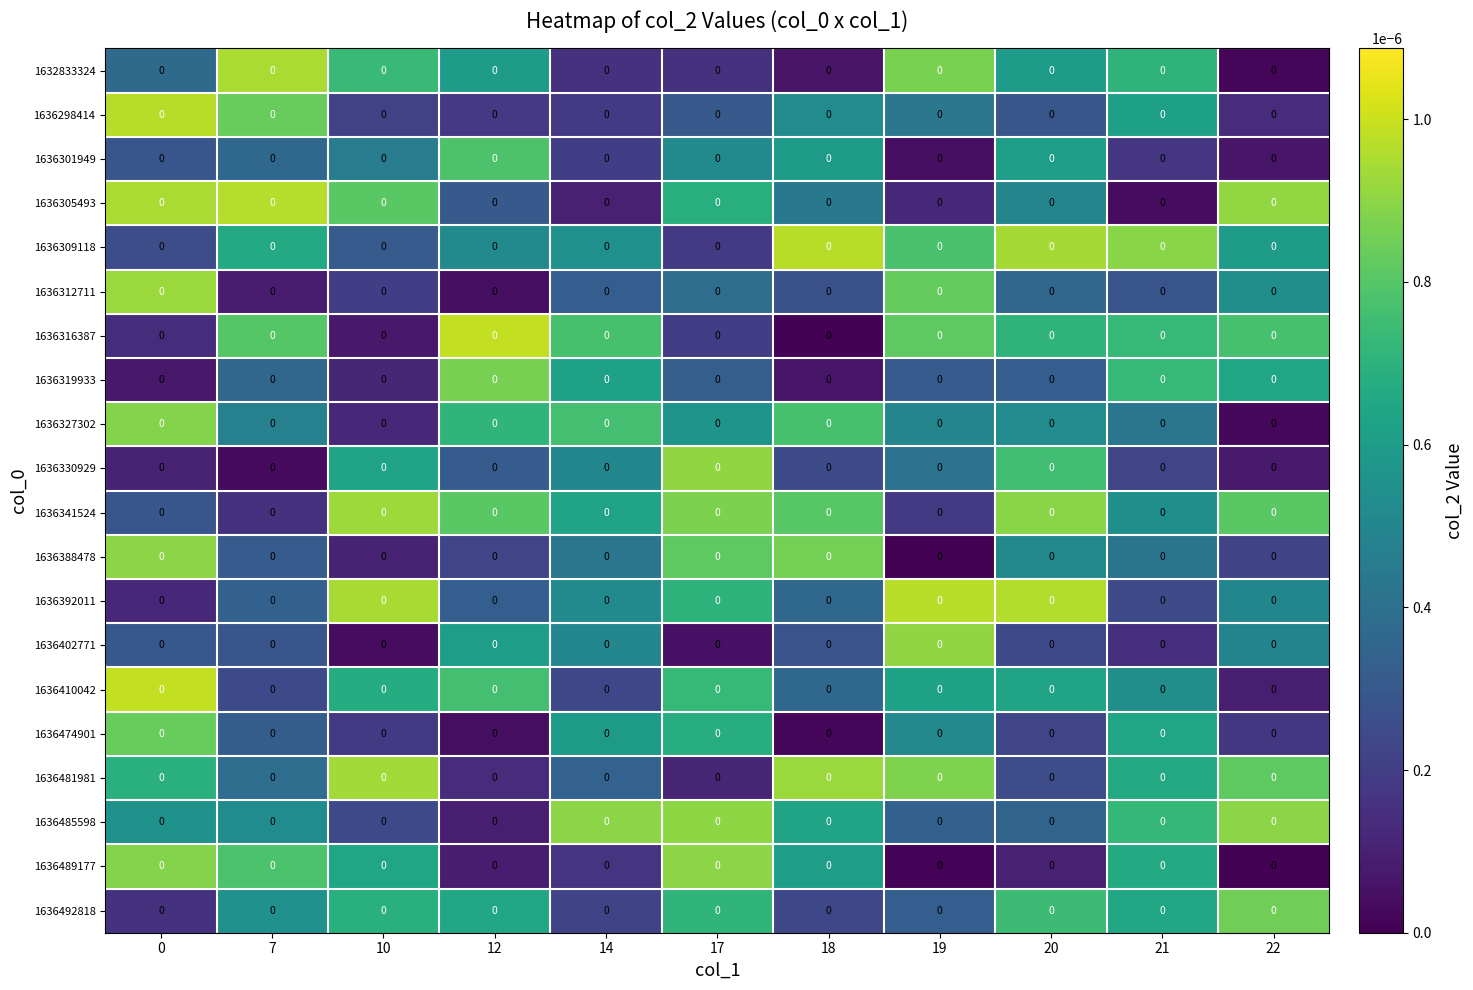

Is the value of 1632833324 at 18 greater than the value of 1636312711 at 14?

No